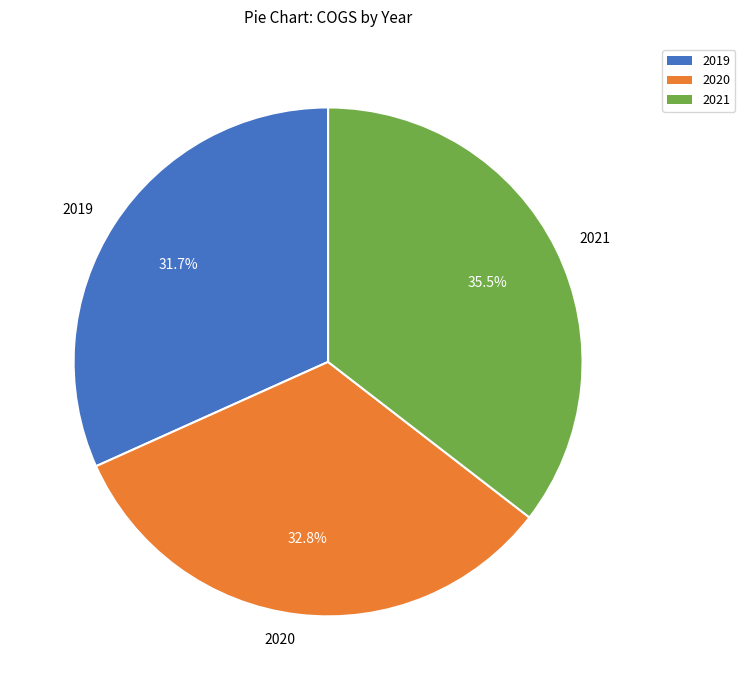

Is 2021 the majority of the pie?

No